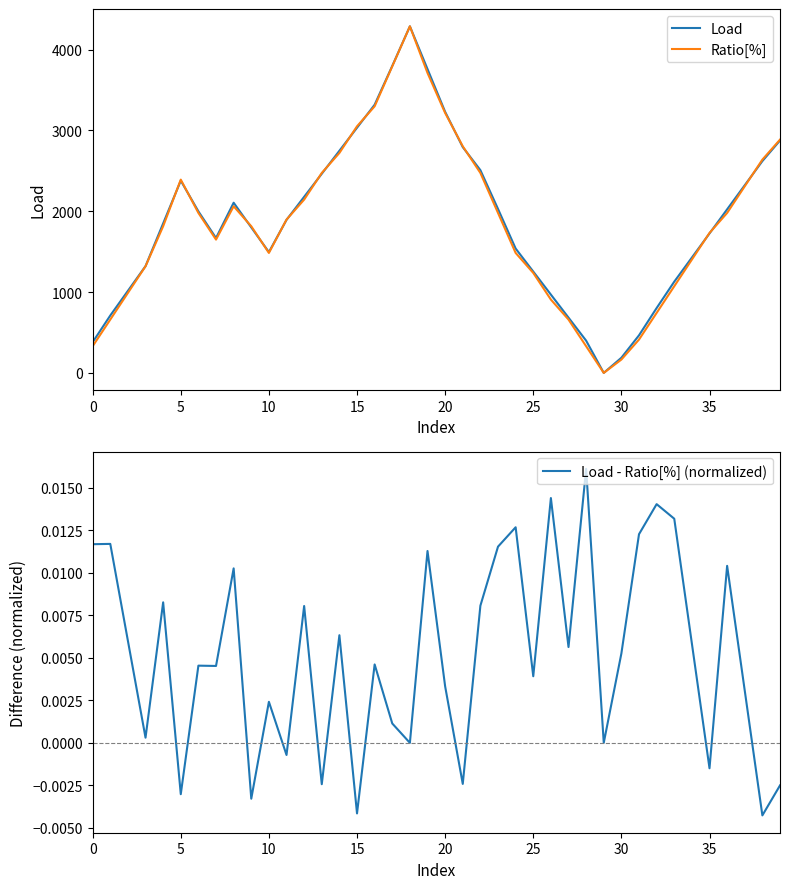

At how many categories does at least one series exceed 983?

31